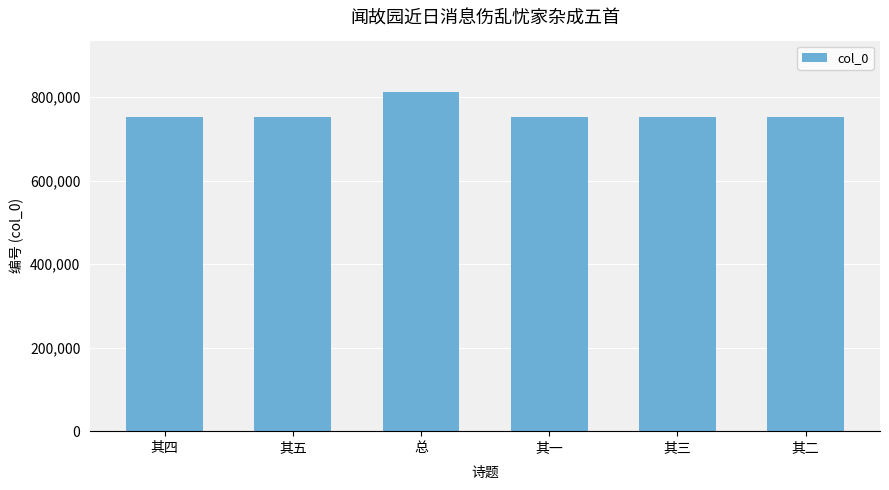

What position from the right is 其五?

5